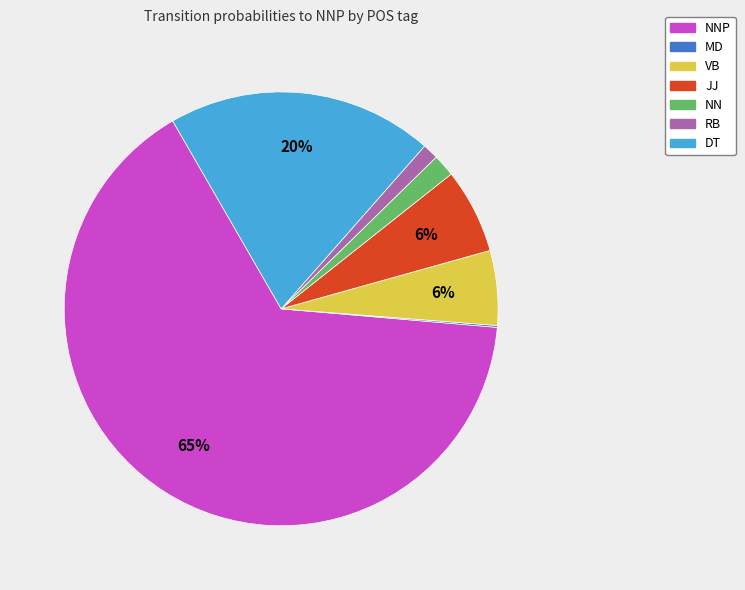

To the nearest percent, what percentage of the pie is VB?

6%